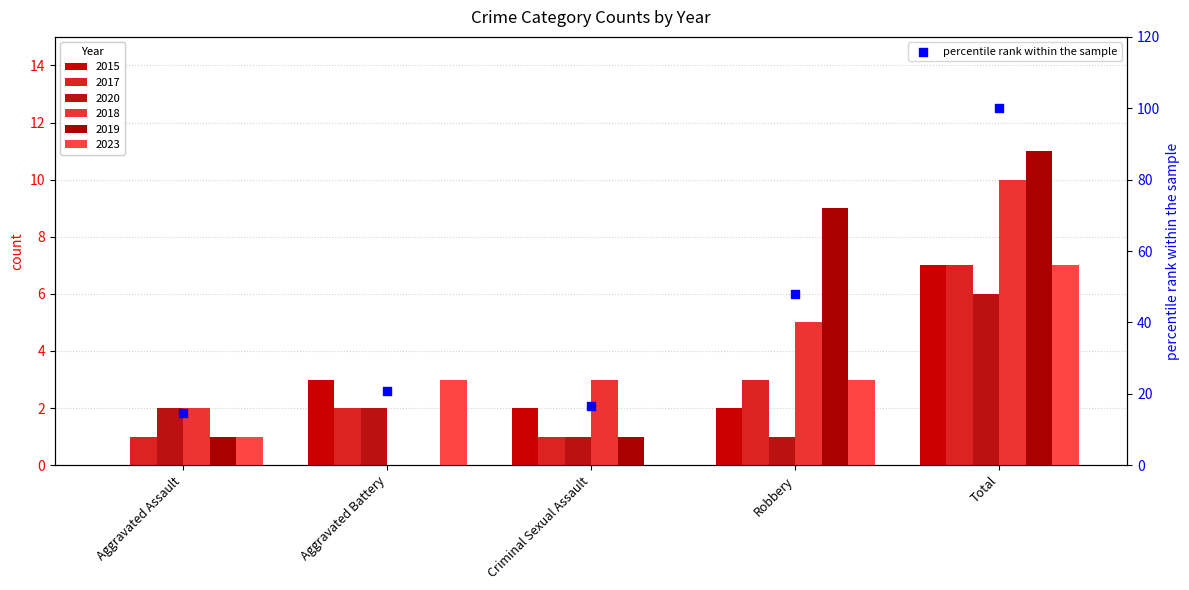

Between Criminal Sexual Assault and Total, which is larger?

Total